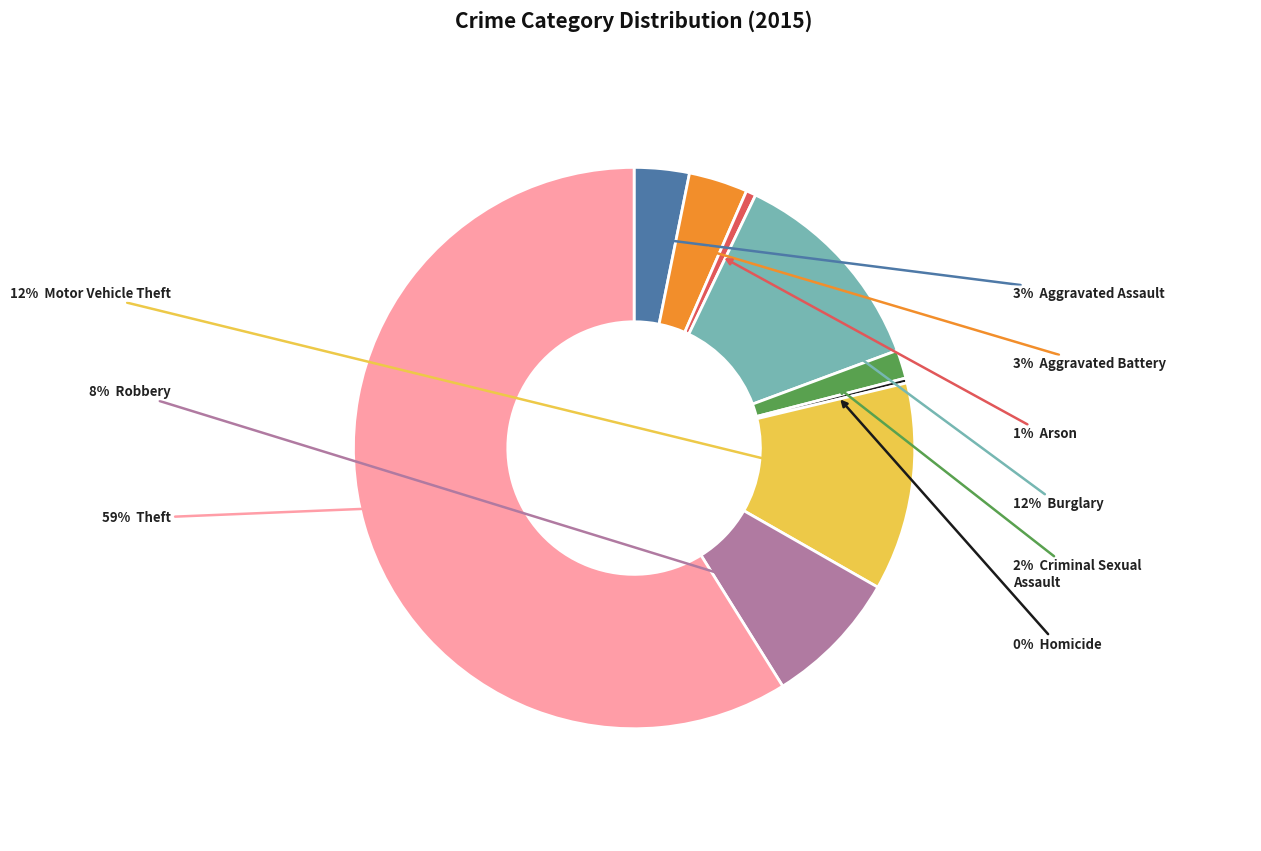

Is there a majority slice in this chart?

Yes